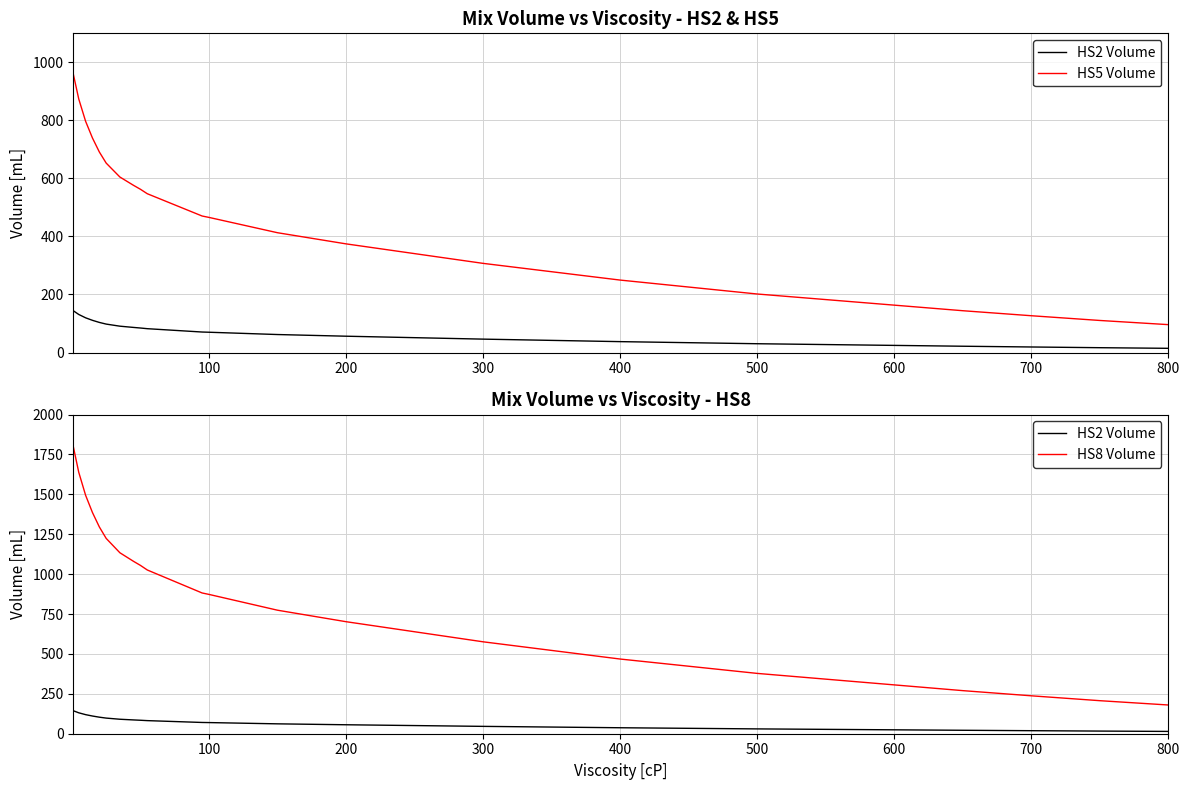

How many distinct data groups are displayed?

3